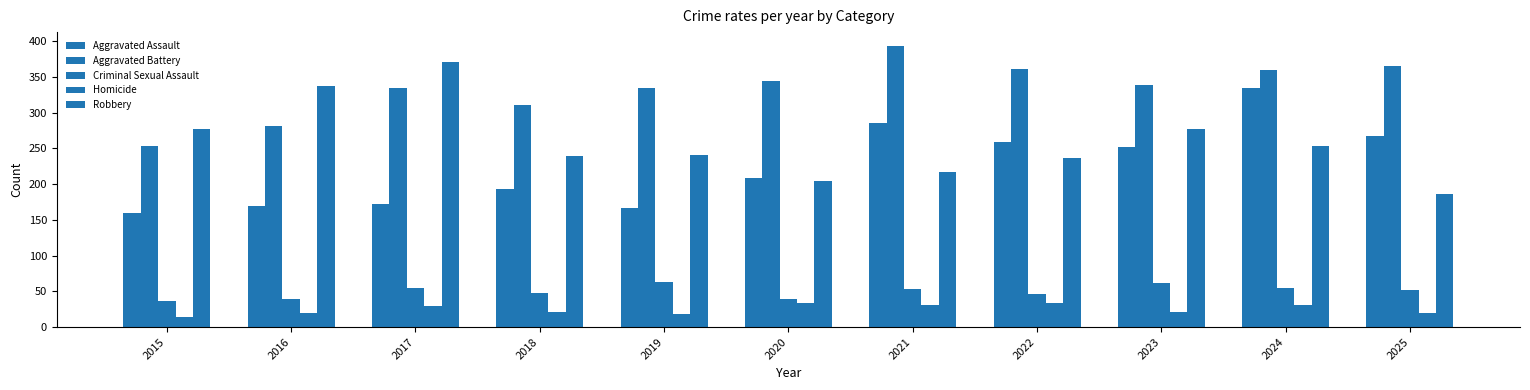

Reading left to right, extract all data points from this chart.

Aggravated Assault: 160	169	172	193	167	209	286	259	252	335	268
Aggravated Battery: 253	281	334	310	334	344	393	361	339	360	365
Criminal Sexual Assault: 36	39	54	47	63	39	53	46	62	54	52
Homicide: 14	19	29	21	18	33	31	33	21	31	20
Robbery: 277	337	371	239	241	204	217	236	277	253	186